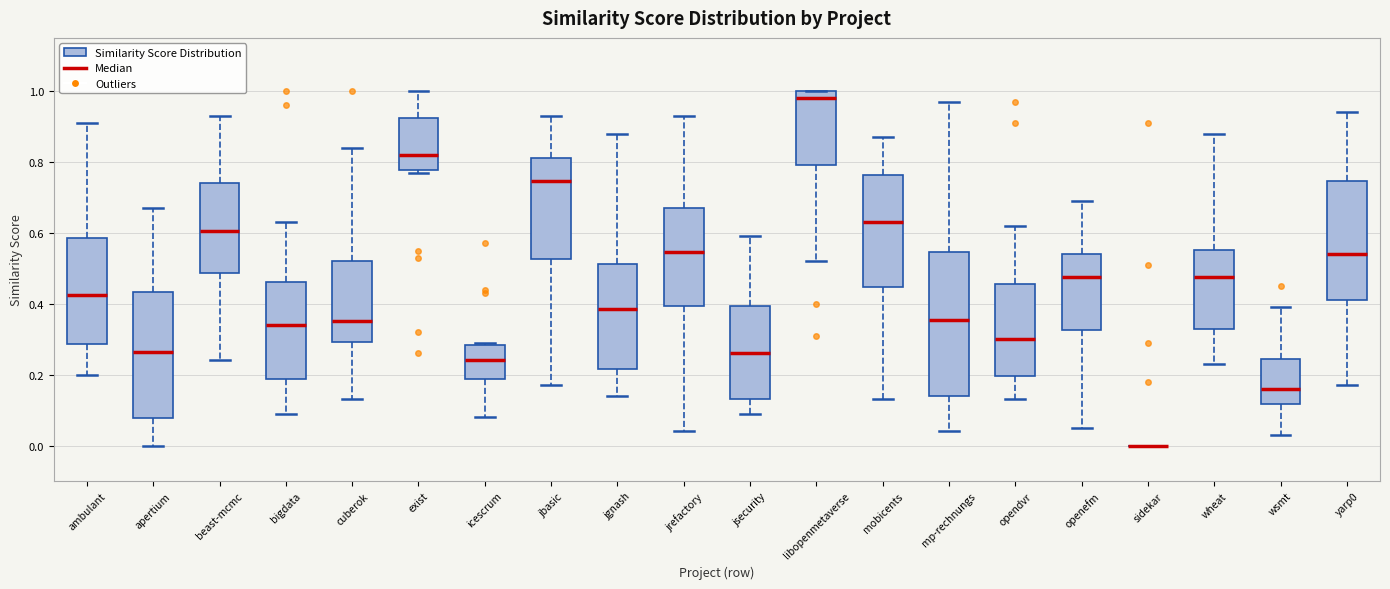

Reading left to right, read every box against the y-axis: the position of its median line, the range the box covers, and the ends of its whiskers. The values are not printed on the chart, so give them approximately, as read against the axis.

ambulant: median 0.42, box 0.28 to 0.58, whiskers 0.20 to 0.92
apertium: median 0.26, box 0.08 to 0.44, whiskers 0.00 to 0.68
beast-mcmc: median 0.60, box 0.48 to 0.74, whiskers 0.24 to 0.94
bigdata: median 0.34, box 0.18 to 0.46, whiskers 0.10 to 0.64
cuberok: median 0.36, box 0.30 to 0.52, whiskers 0.14 to 0.84
exist: median 0.82, box 0.78 to 0.92, whiskers 0.78 (just below the box's lower edge) to 1.00
icescrum: median 0.24, box 0.18 to 0.28, whiskers 0.08 to 0.30
jbasic: median 0.74, box 0.52 to 0.82, whiskers 0.18 to 0.94
jgnash: median 0.38, box 0.22 to 0.52, whiskers 0.14 to 0.88
jrefactory: median 0.54, box 0.40 to 0.68, whiskers 0.04 to 0.94
jsecurity: median 0.26, box 0.14 to 0.40, whiskers 0.10 to 0.60
libopenmetaverse: median 0.98, box 0.80 to 1.00, whiskers 0.52 to 1.00
mobicents: median 0.64, box 0.44 to 0.76, whiskers 0.14 to 0.88
mp-rechnungs: median 0.36, box 0.14 to 0.54, whiskers 0.04 to 0.98
opendvr: median 0.30, box 0.20 to 0.46, whiskers 0.14 to 0.62
openefm: median 0.48, box 0.32 to 0.54, whiskers 0.06 to 0.70
sidekar: box collapsed to a line at 0.00, whiskers 0.00 to 0.00
wheat: median 0.48, box 0.32 to 0.56, whiskers 0.24 to 0.88
wsmt: median 0.16, box 0.12 to 0.24, whiskers 0.04 to 0.40
yarp0: median 0.54, box 0.42 to 0.74, whiskers 0.18 to 0.94